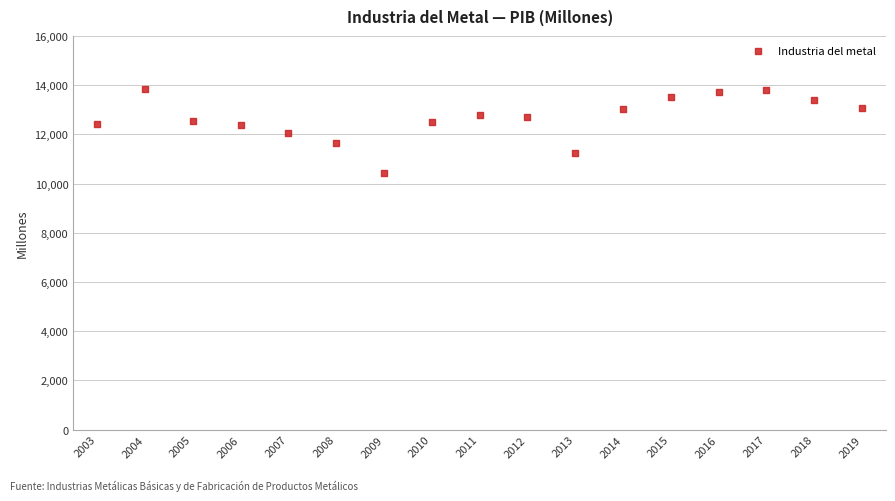

What is the range of Y values (max minus min)?

3409.8